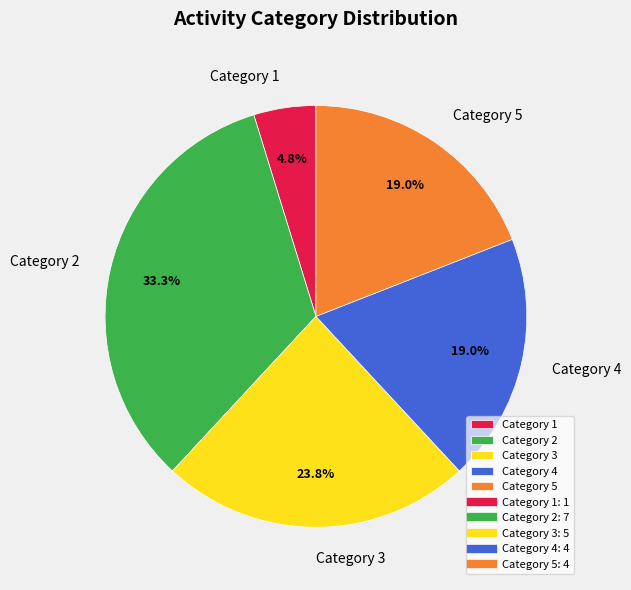

Is there a majority slice in this chart?

No